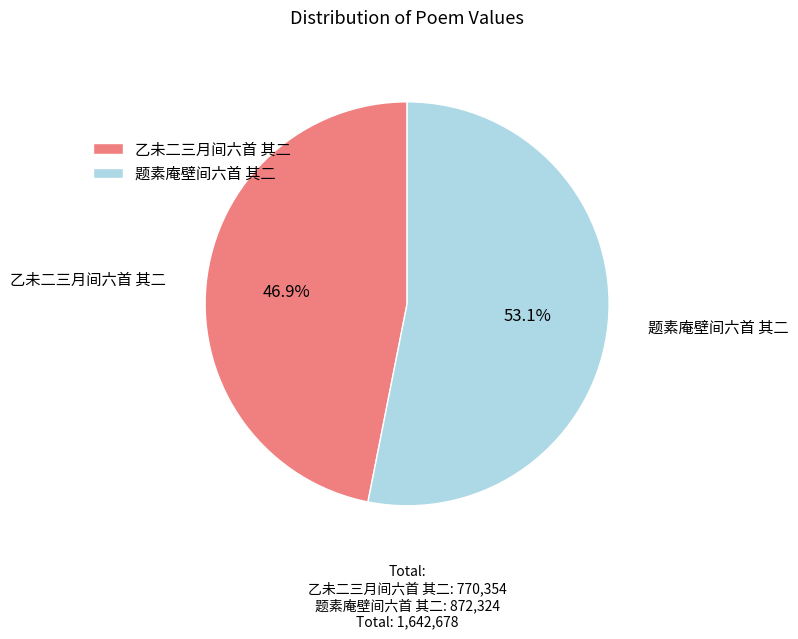

Which slice represents more than half of the pie?

题素庵壁间六首 其二